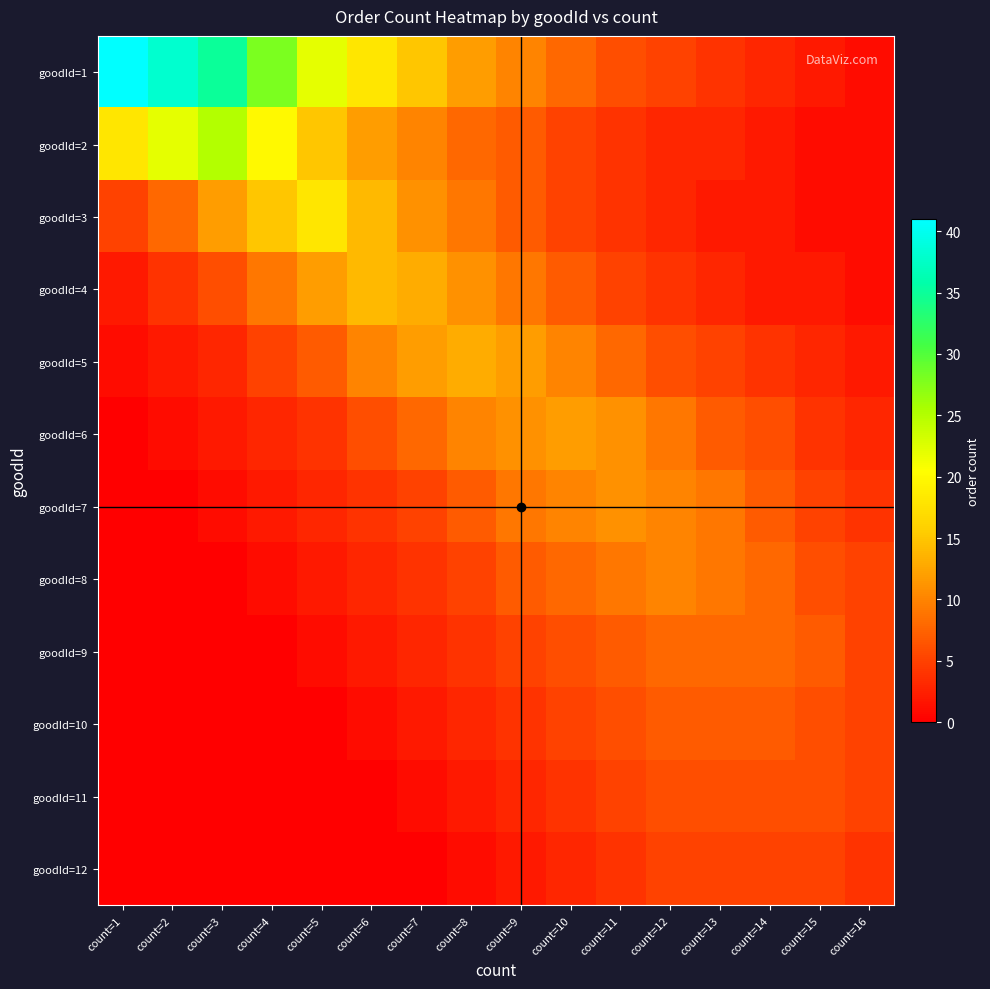

At how many categories does at least one series exceed 39?

1